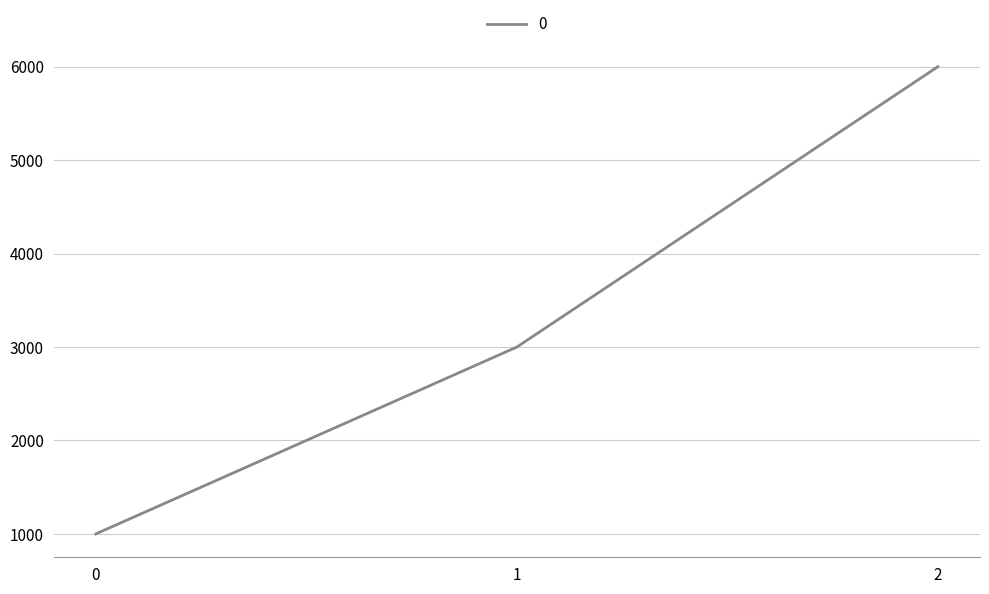

Count the values in the range 1000 to 6000.

3